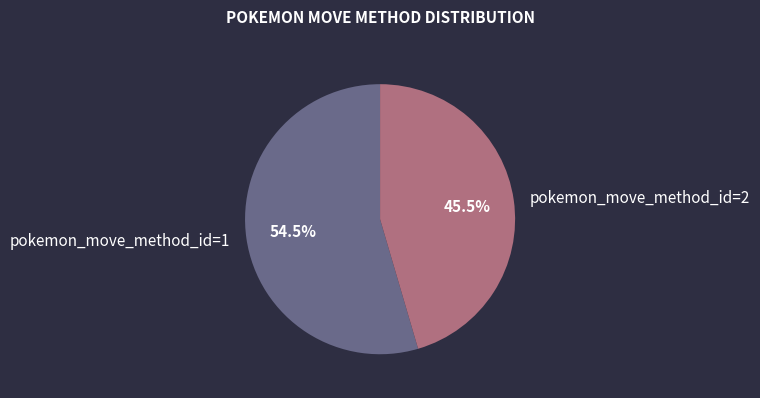

Rank the categories by value from lowest to highest.

pokemon_move_method_id=2, pokemon_move_method_id=1